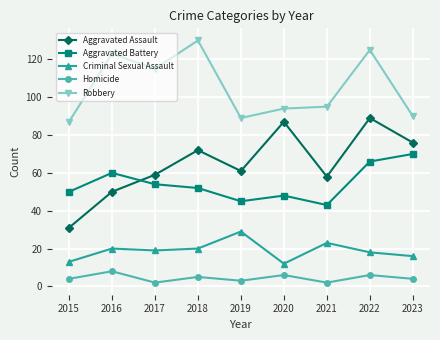

How many distinct data groups are displayed?

5